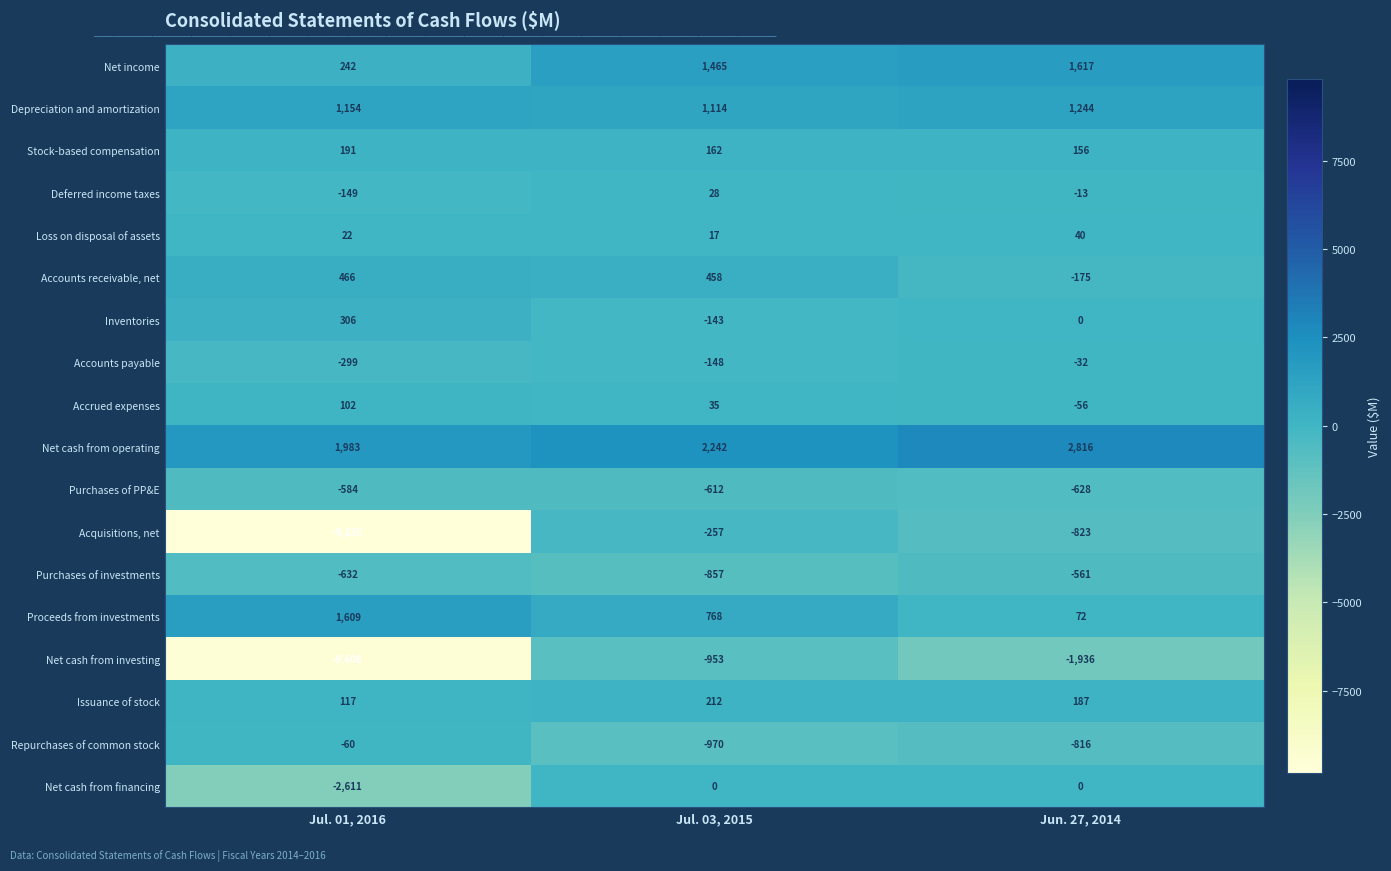

Count the Net income values in the range 242 to 1617.

3